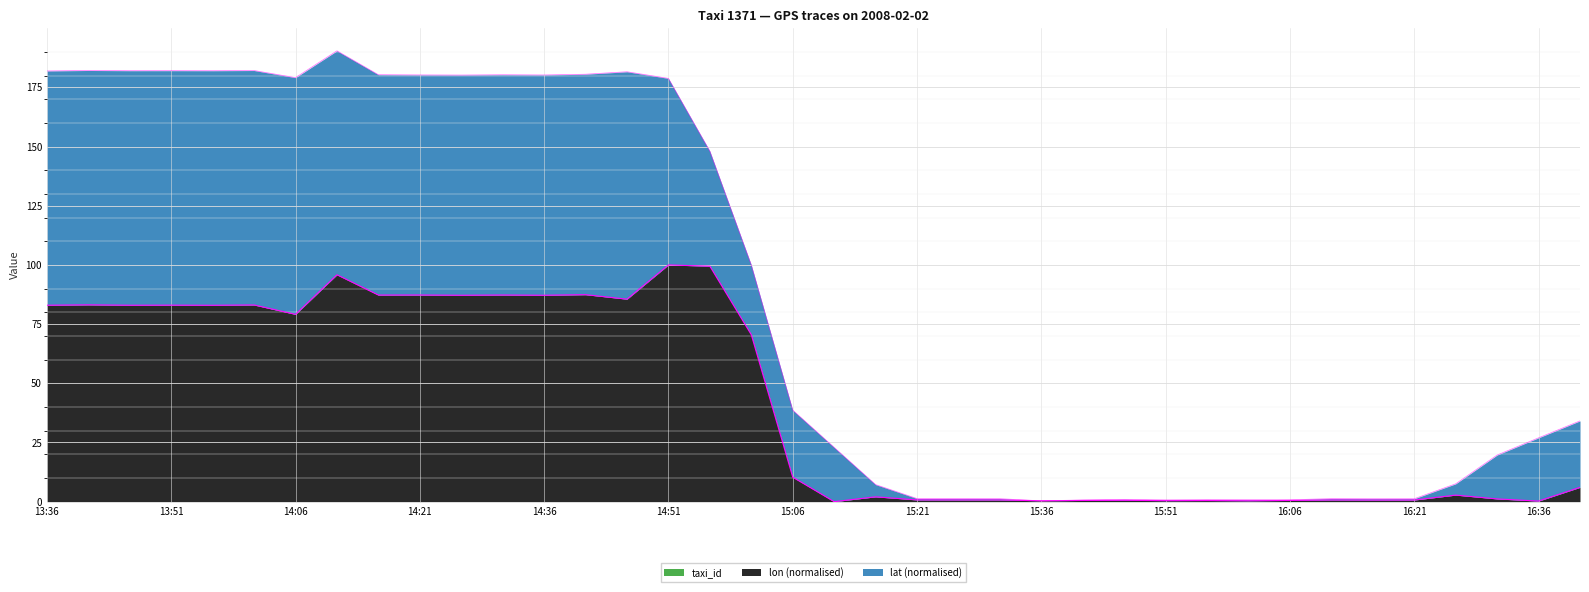

True or false: lat and lon cross at least once.

False